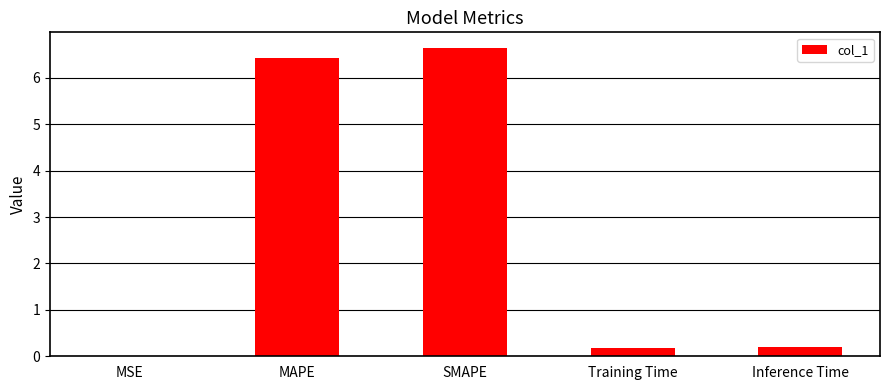

What is the maximum value shown in the chart?

6.7